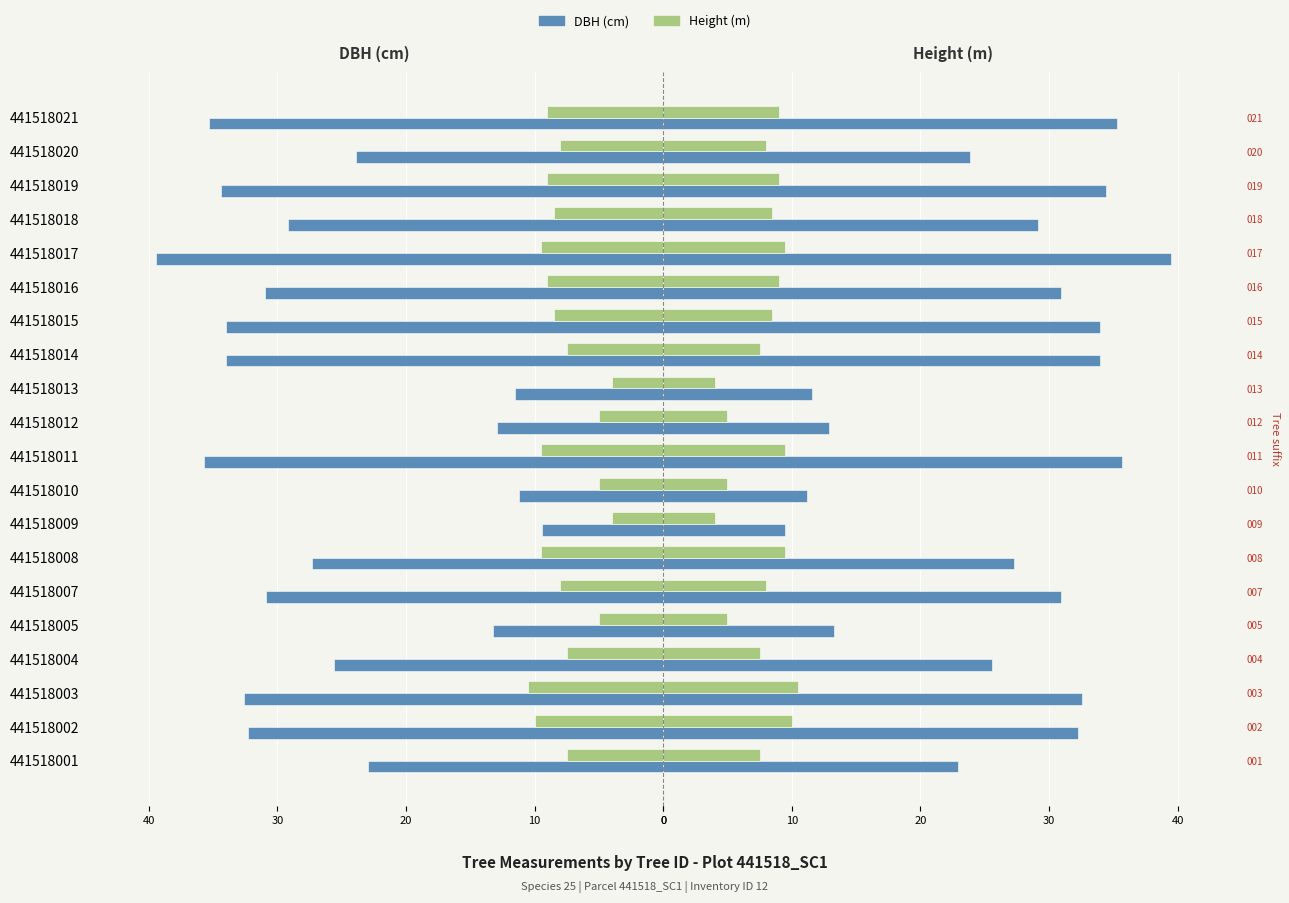

What is the minimum value for dbh?

9.4